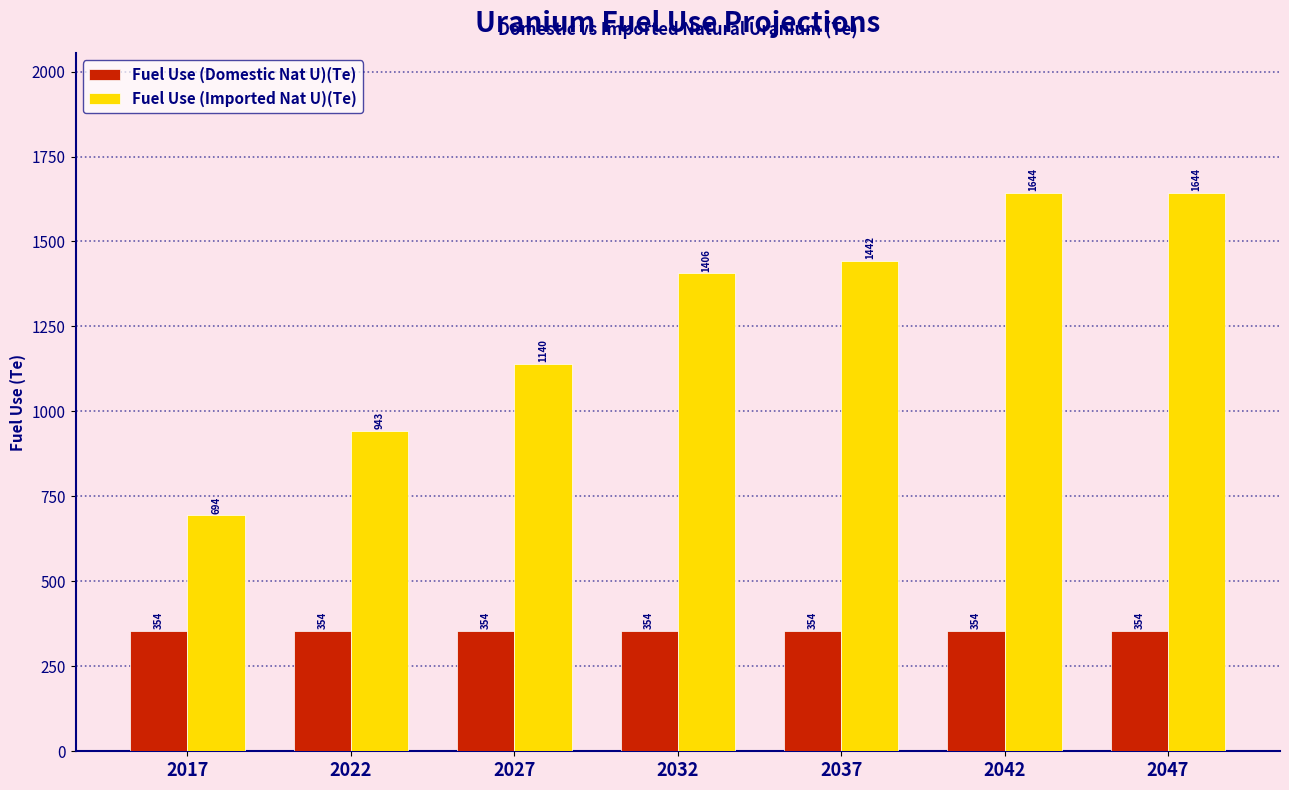

Read the Fuel Use (Domestic Nat U)(Te) value at 2032.

354.0